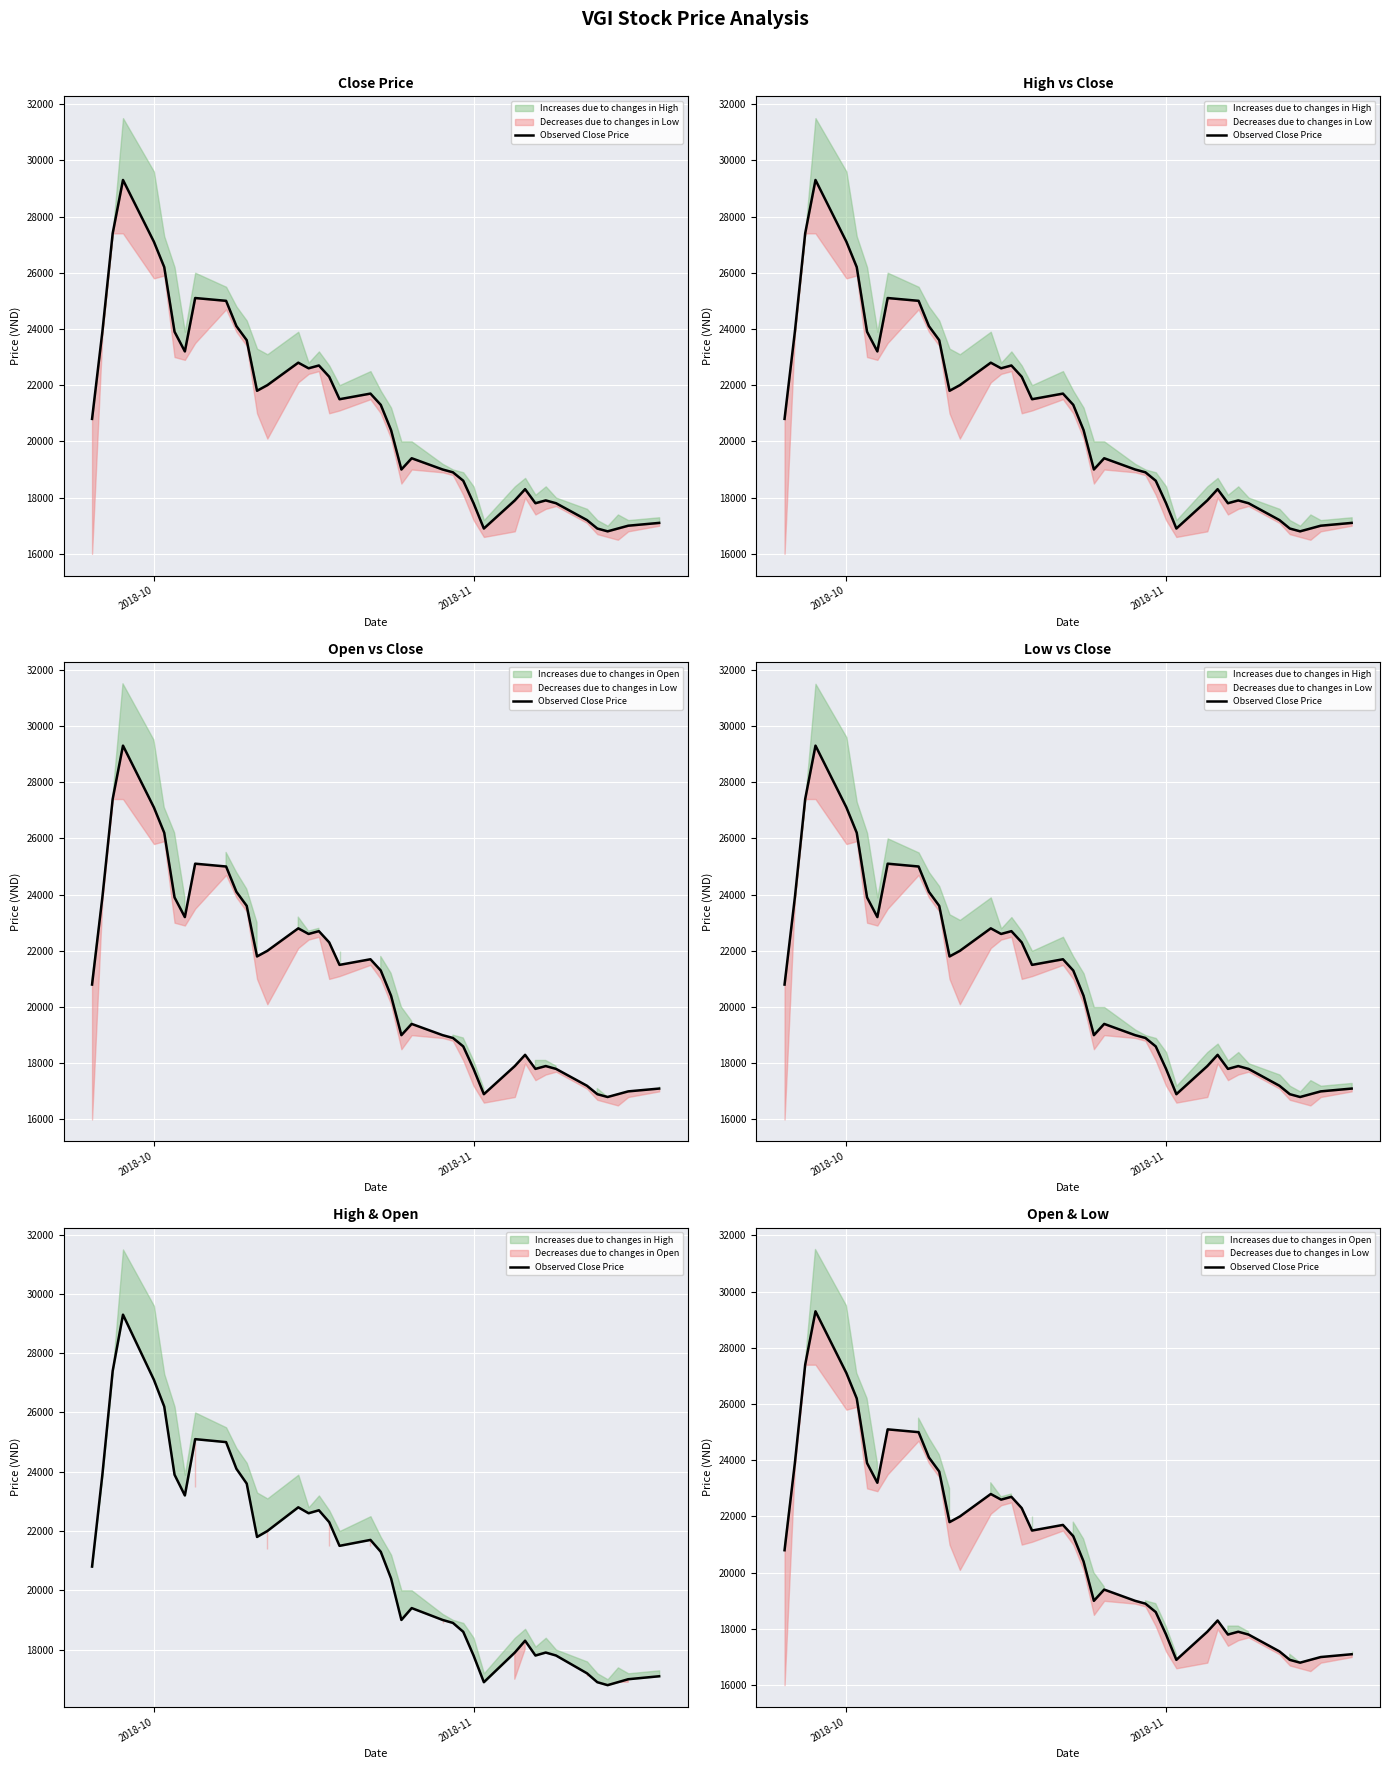

What is the value of the 25th point from the left?

19000